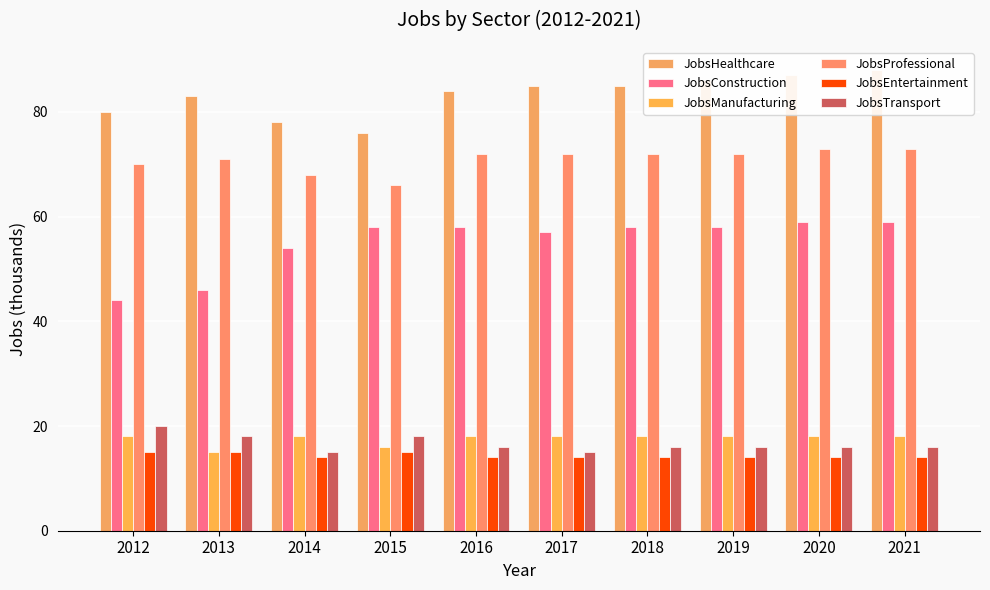

At which label is JobsEntertainment closest to 14?

2014